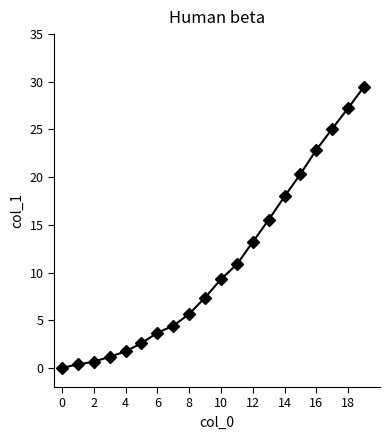

What is the difference between the maximum and second lowest values?

29.1